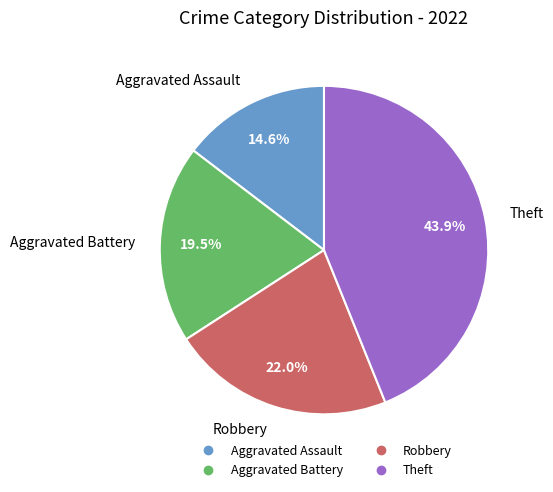

To the nearest percent, what is the average slice percentage?

25%